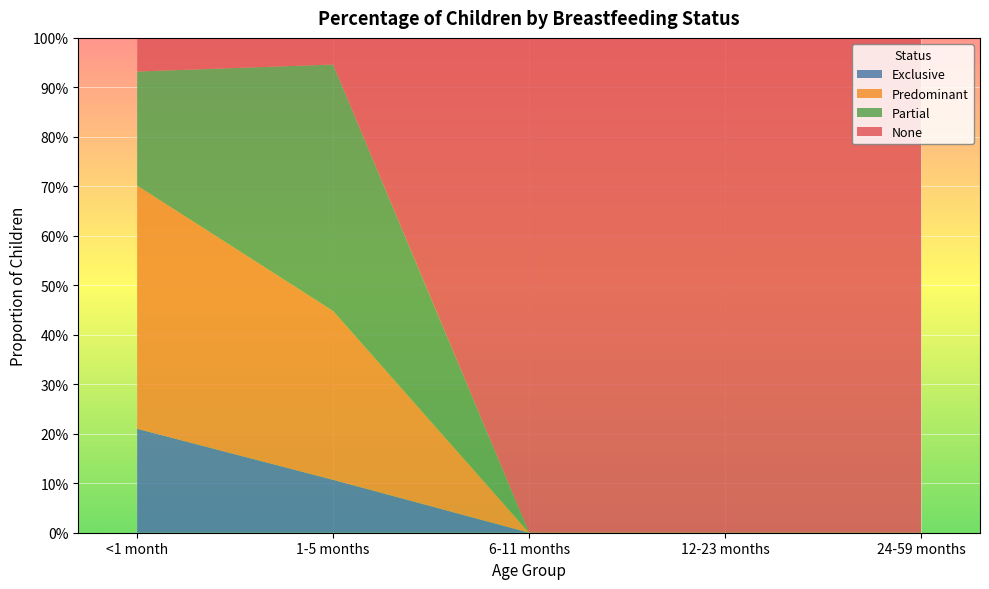

Reading left to right, list all the values displayed in this chart.

Exclusive: <1 month=0.2	1-5 months=0.1	6-11 months=0.0	12-23 months=0.0	24-59 months=0.0
Predominant: <1 month=0.5	1-5 months=0.3	6-11 months=0.0	12-23 months=0.0	24-59 months=0.0
Partial: <1 month=0.2	1-5 months=0.5	6-11 months=0.0	12-23 months=0.0	24-59 months=0.0
None: <1 month=0.1	1-5 months=0.1	6-11 months=1.0	12-23 months=1.0	24-59 months=1.0